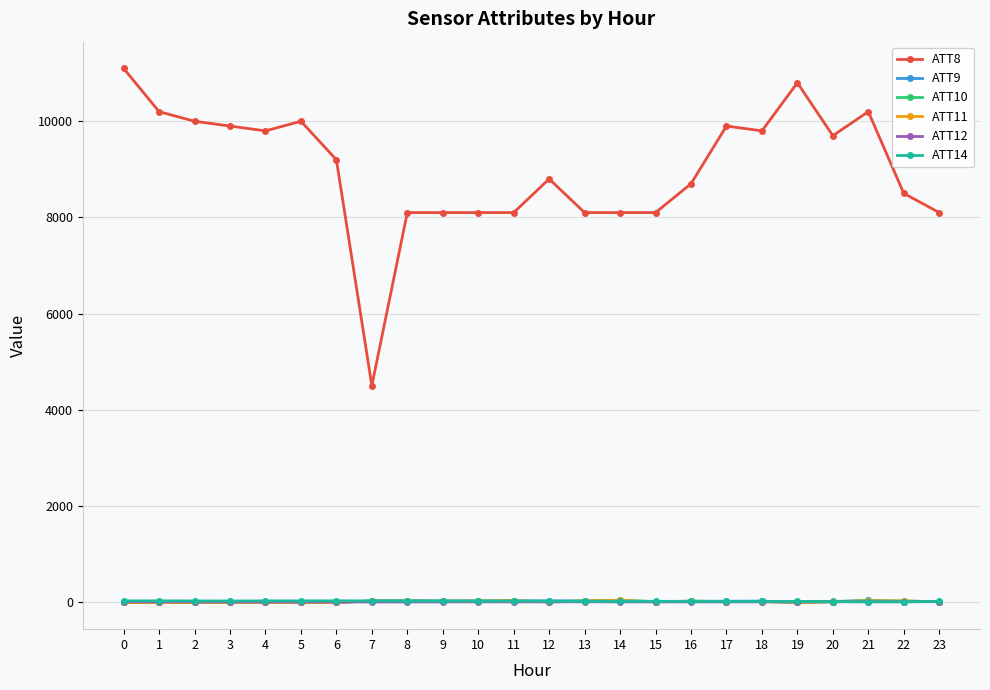

Which series has the largest range (max minus min)?

ATT8